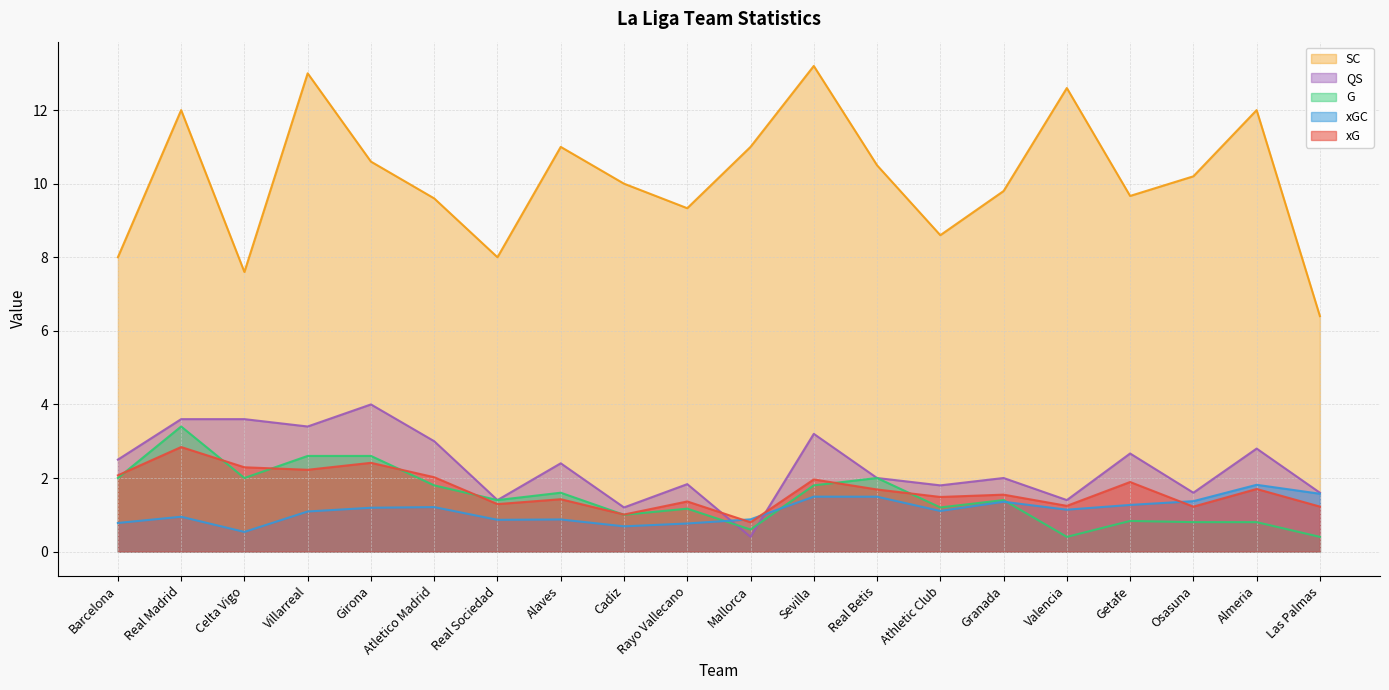

Between Atletico Madrid and Almeria, which series saw the biggest shift?

SC